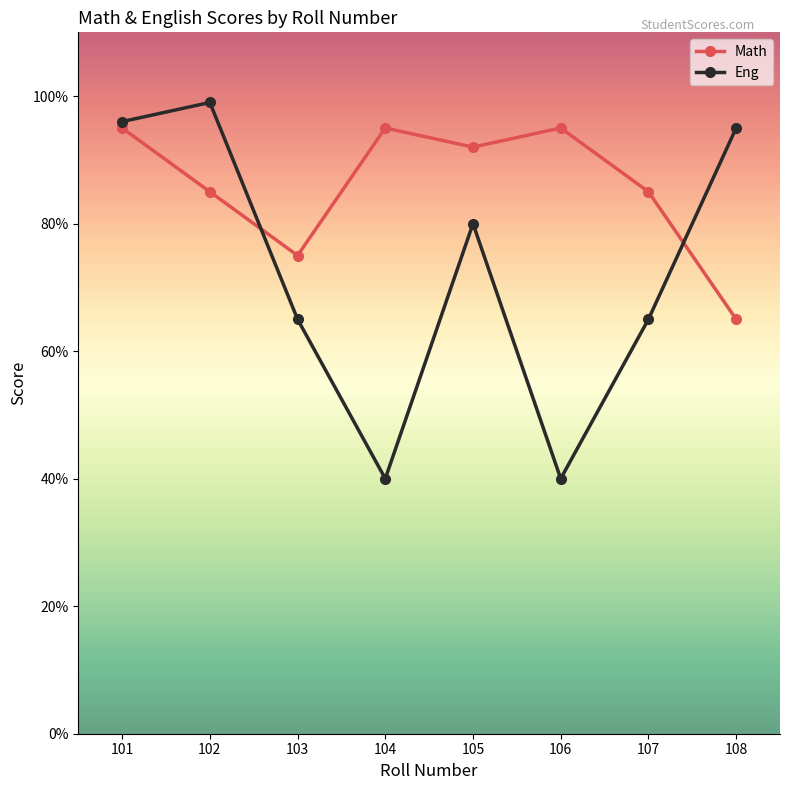

Is the value of Eng at 106 greater than the value of Math at 106?

No